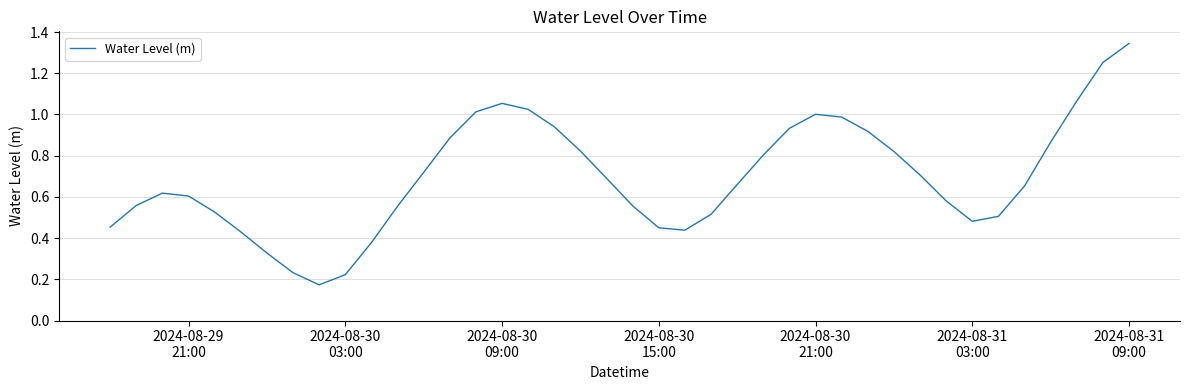

How many lines are shown in the chart?

1